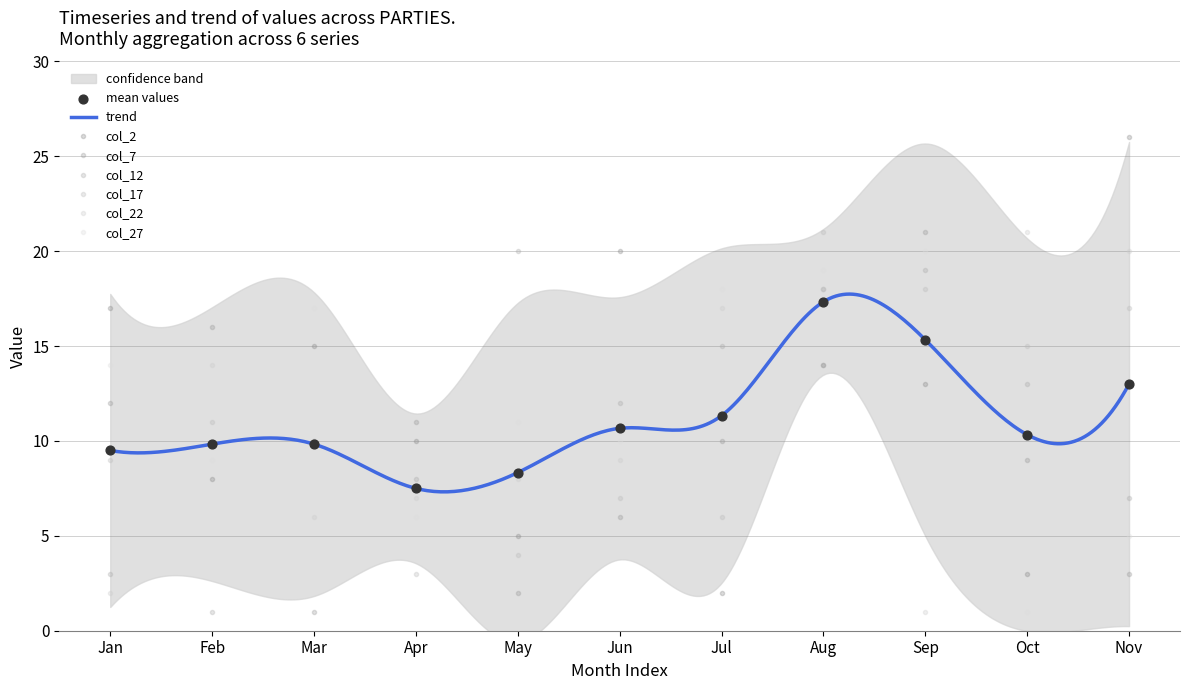

What are all the series names shown in the legend?

col_2, col_7, col_12, col_17, col_22, col_27